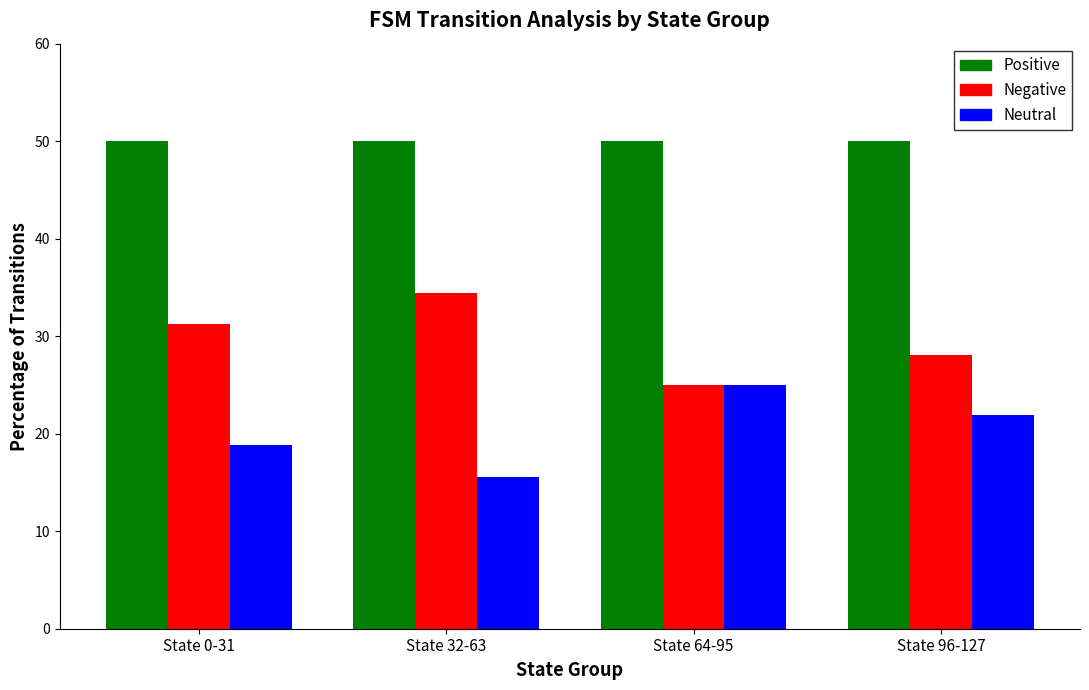

What is the approximate value of Positive at State 32-63?

50.0